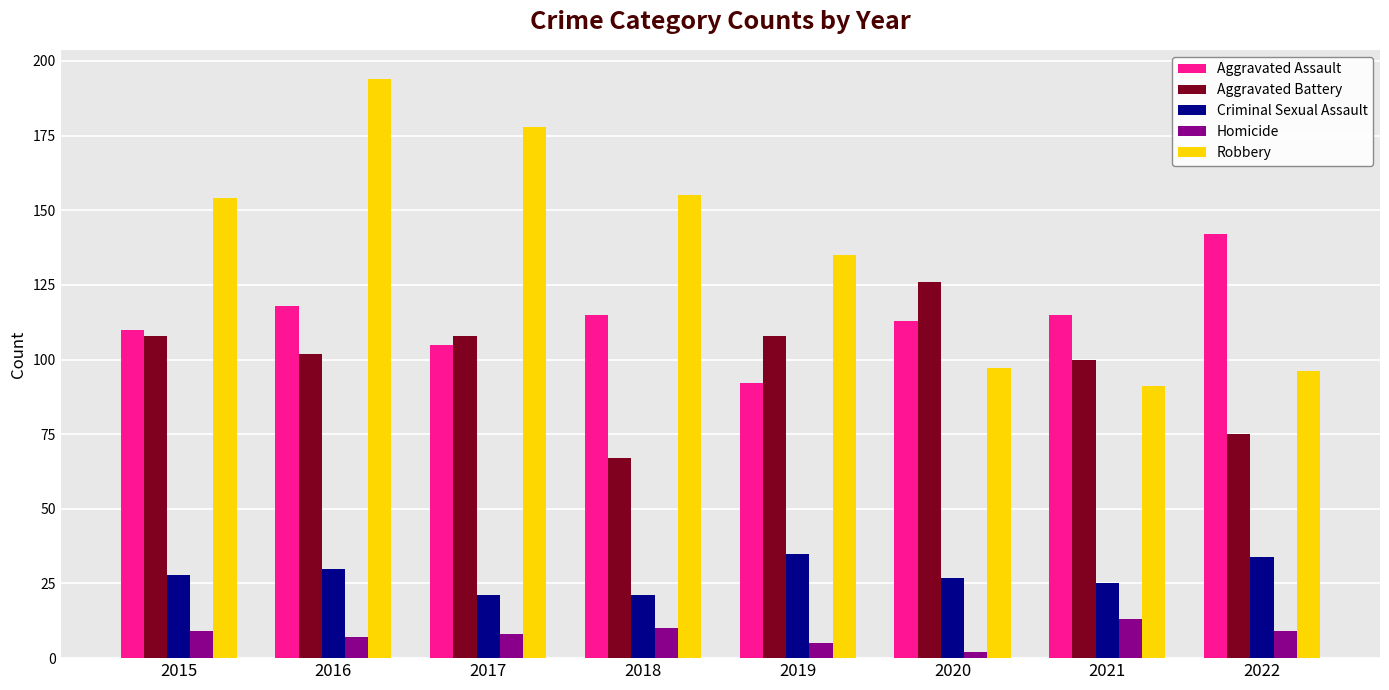

Reading left to right, extract all data points from this chart.

Aggravated Assault: 110	118	105	115	92	113	115	142
Aggravated Battery: 108	102	108	67	108	126	100	75
Criminal Sexual Assault: 28	30	21	21	35	27	25	34
Homicide: 9	7	8	10	5	2	13	9
Robbery: 154	194	178	155	135	97	91	96